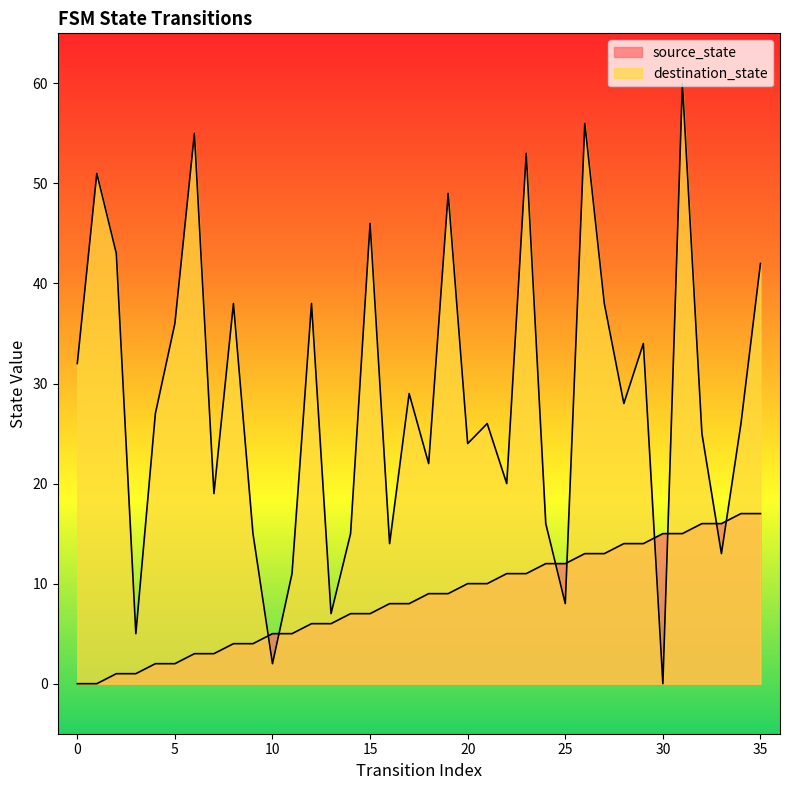

True or false: destination_state has a value of 24 at 20.

True